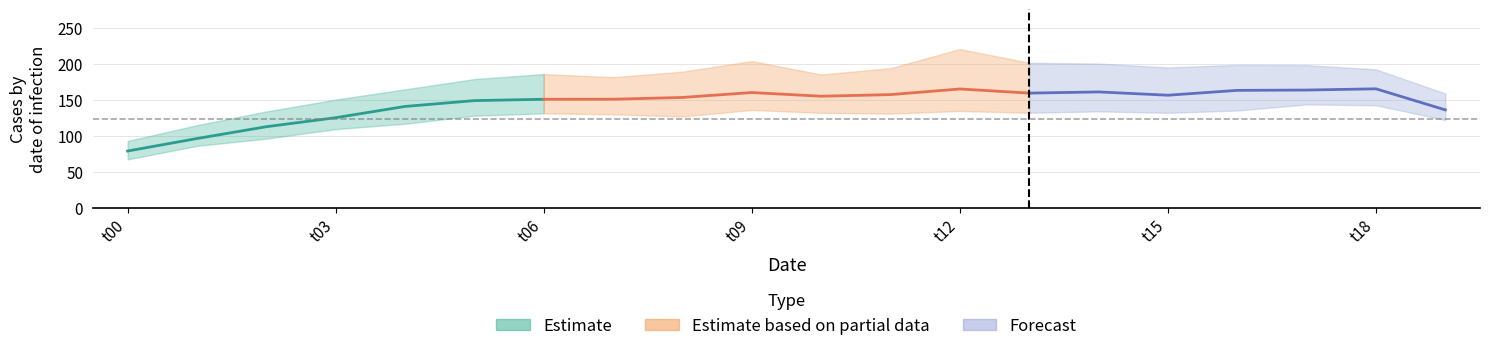

The value of d-200.0 at 14 is 197.1. True or false?

False